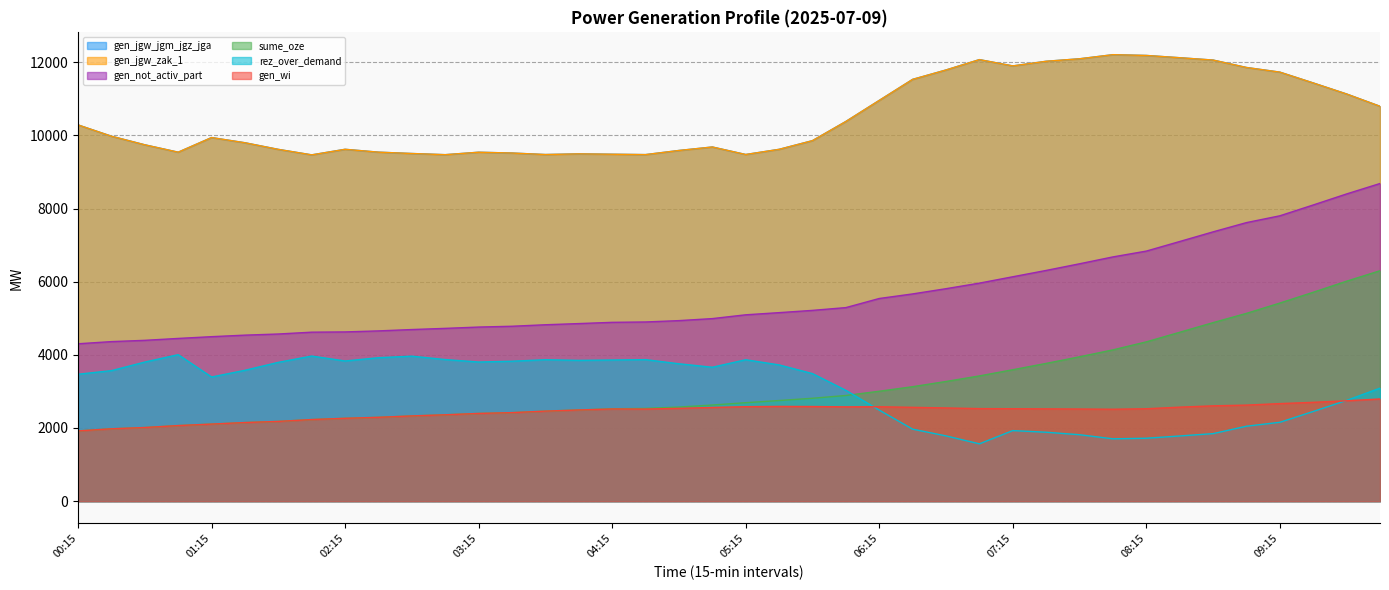

Reading left to right, extract all data points from this chart.

gen_jgw_jgm_jgz_jga: 00:15=10287	00:30=9978	00:45=9743	01:00=9541	01:15=9941	01:30=9799	01:45=9618	02:00=9468	02:15=9620	02:30=9542	02:45=9505	03:00=9473	03:15=9540	03:30=9518	03:45=9477	04:00=9495	04:15=9485	04:30=9475	04:45=9588	05:00=9683	05:15=9478	05:30=9619	05:45=9857	06:00=10381	06:15=10957	06:30=11532	06:45=11789	07:00=12072	07:15=11900	07:30=12027	07:45=12095	08:00=12207	08:15=12186	08:30=12124	08:45=12060	09:00=11857	09:15=11730	09:30=11434	09:45=11132	10:00=10796
sume_oze: 00:15=1920	00:30=1978	00:45=2013	01:00=2066	01:15=2107	01:30=2149	01:45=2180	02:00=2231	02:15=2265	02:30=2292	02:45=2330	03:00=2361	03:15=2398	03:30=2420	03:45=2461	04:00=2493	04:15=2525	04:30=2536	04:45=2573	05:00=2628	05:15=2692	05:30=2751	05:45=2813	06:00=2889	06:15=3005	06:30=3129	06:45=3272	07:00=3424	07:15=3593	07:30=3766	07:45=3947	08:00=4136	08:15=4355	08:30=4617	08:45=4881	09:00=5134	09:15=5416	09:30=5711	09:45=6014	10:00=6300
gen_jgw_zak_1: 00:15=10287	00:30=9978	00:45=9743	01:00=9541	01:15=9941	01:30=9799	01:45=9618	02:00=9468	02:15=9620	02:30=9542	02:45=9505	03:00=9473	03:15=9540	03:30=9518	03:45=9477	04:00=9495	04:15=9485	04:30=9475	04:45=9588	05:00=9683	05:15=9478	05:30=9619	05:45=9857	06:00=10381	06:15=10957	06:30=11532	06:45=11789	07:00=12072	07:15=11900	07:30=12027	07:45=12095	08:00=12207	08:15=12186	08:30=12124	08:45=12060	09:00=11857	09:15=11730	09:30=11434	09:45=11132	10:00=10796
gen_not_activ_part: 00:15=4303	00:30=4362	00:45=4397	01:00=4449	01:15=4497	01:30=4539	01:45=4570	02:00=4620	02:15=4627	02:30=4655	02:45=4692	03:00=4724	03:15=4760	03:30=4782	03:45=4823	04:00=4855	04:15=4889	04:30=4899	04:45=4936	05:00=4991	05:15=5095	05:30=5154	05:45=5216	06:00=5292	06:15=5541	06:30=5666	06:45=5809	07:00=5961	07:15=6135	07:30=6308	07:45=6490	08:00=6678	08:15=6837	08:30=7099	08:45=7363	09:00=7616	09:15=7802	09:30=8098	09:45=8400	10:00=8685
gen_wi: 00:15=1920	00:30=1978	00:45=2013	01:00=2066	01:15=2107	01:30=2149	01:45=2180	02:00=2231	02:15=2265	02:30=2292	02:45=2330	03:00=2361	03:15=2398	03:30=2420	03:45=2461	04:00=2493	04:15=2520	04:30=2518	04:45=2537	05:00=2562	05:15=2583	05:30=2590	05:45=2587	06:00=2578	06:15=2581	06:30=2565	06:45=2548	07:00=2530	07:15=2527	07:30=2523	07:45=2519	08:00=2513	08:15=2526	08:30=2570	08:45=2606	09:00=2626	09:15=2667	09:30=2702	09:45=2744	10:00=2794
rez_over_demand: 00:15=3470	00:30=3568	00:45=3803	01:00=4005	01:15=3394	01:30=3578	01:45=3795	02:00=3967	02:15=3832	02:30=3922	02:45=3964	03:00=3871	03:15=3804	03:30=3826	03:45=3867	04:00=3849	04:15=3859	04:30=3869	04:45=3756	05:00=3661	05:15=3866	05:30=3725	05:45=3487	06:00=3030	06:15=2489	06:30=1968	06:45=1784	07:00=1567	07:15=1929	07:30=1884	07:45=1816	08:00=1704	08:15=1720	08:30=1782	08:45=1846	09:00=2049	09:15=2156	09:30=2452	09:45=2754	10:00=3090